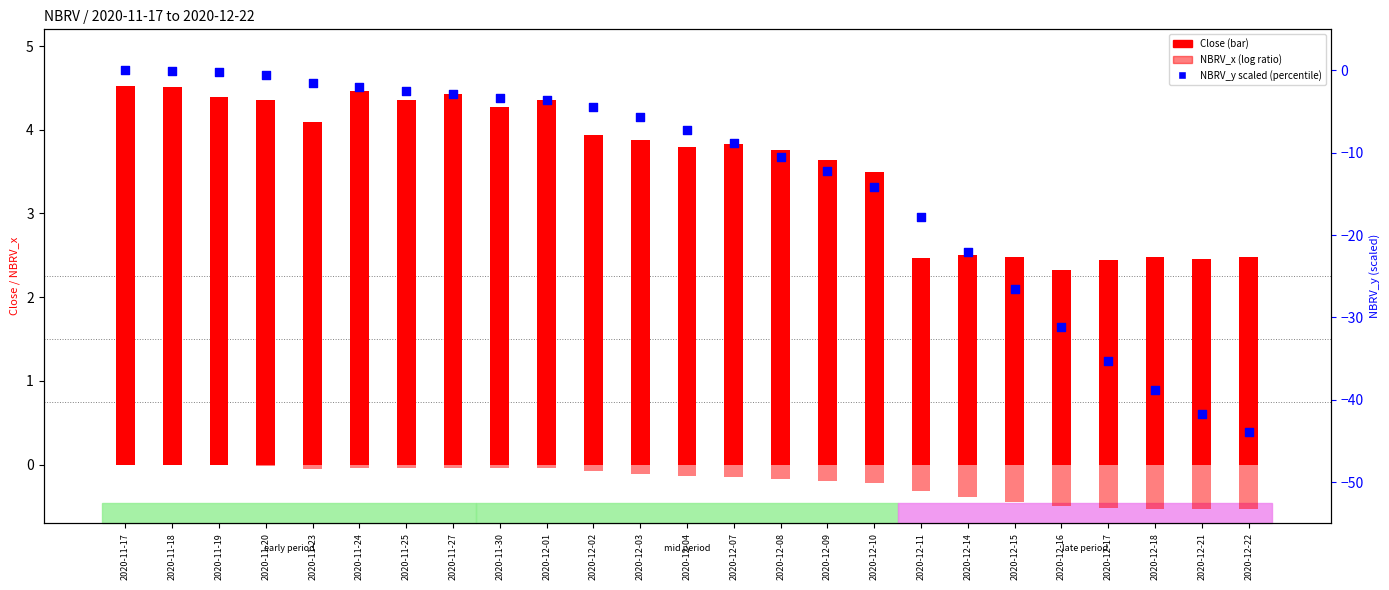

Which series contains the highest Y value?

Close